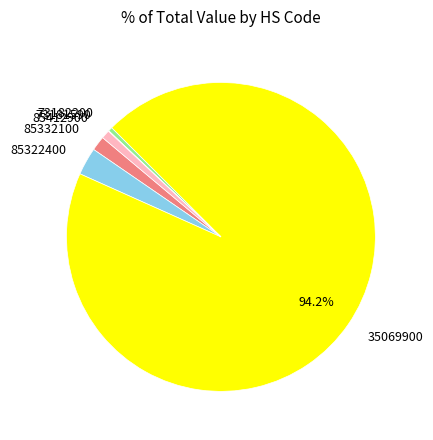

Which slice is the largest?

35069900